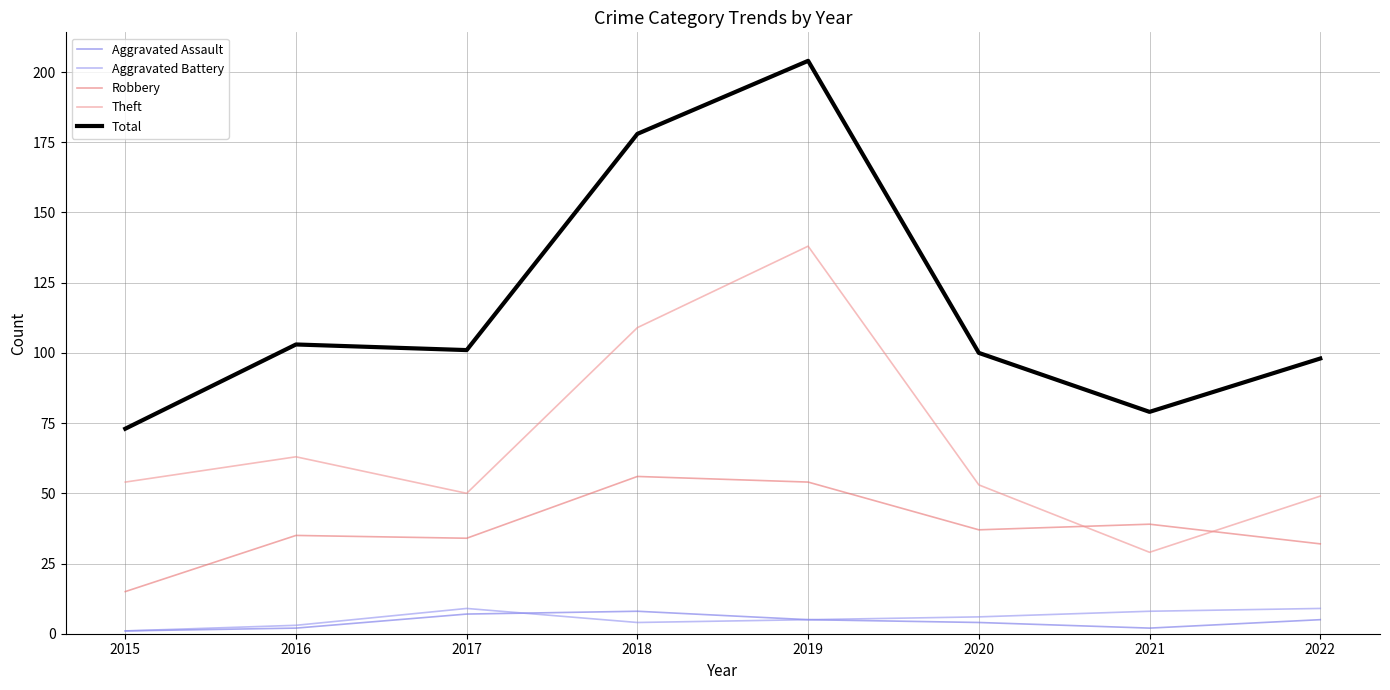

Count the number of data series in this chart.

5